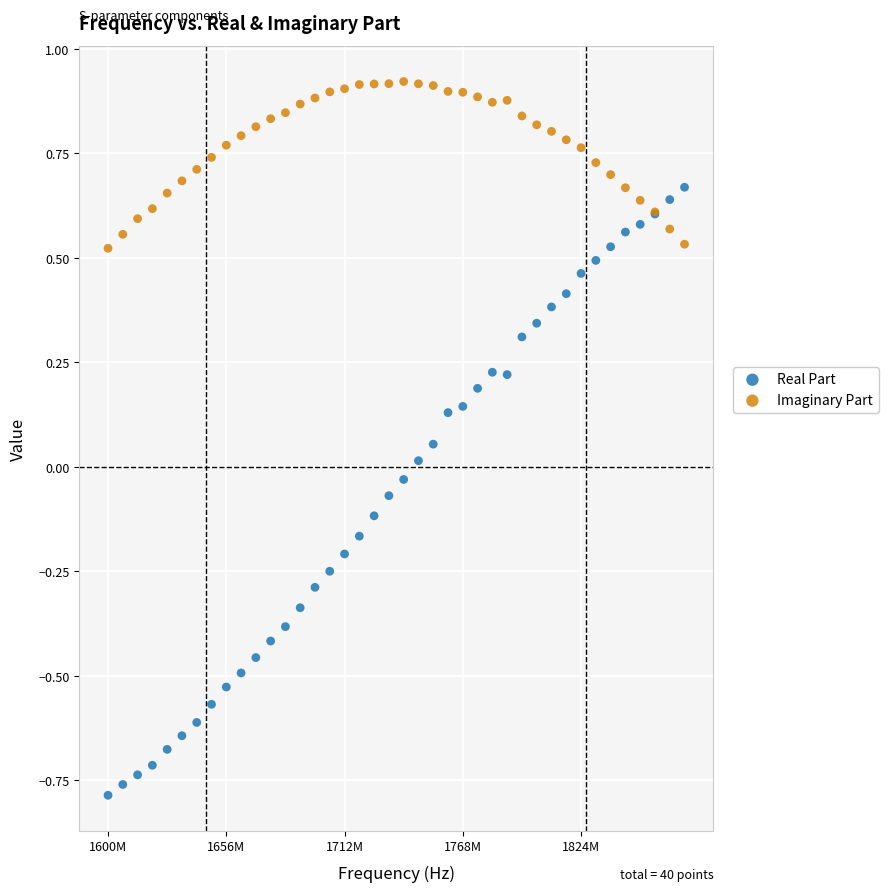

Which series has the widest spread of Y values?

Real Part